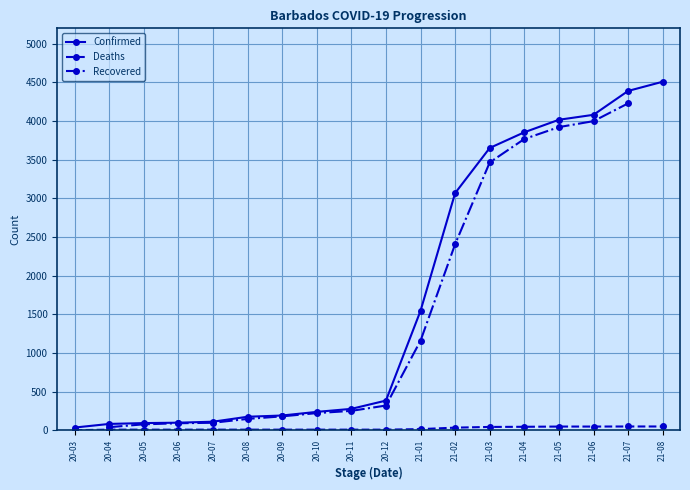

Which category has the highest value in the Confirmed series?

21-08